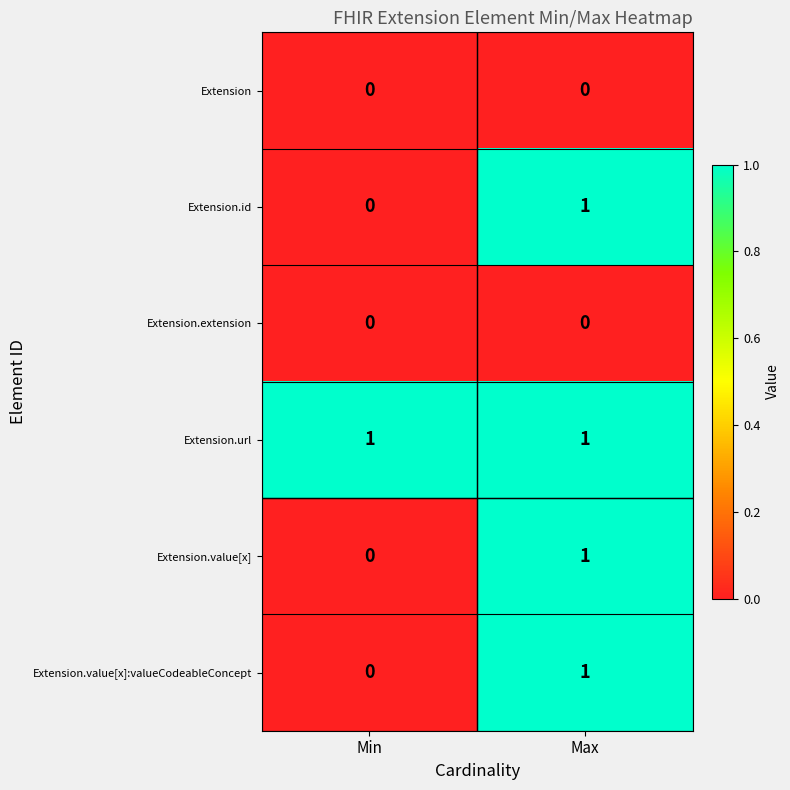

Reading right to left, transcribe all the data shown in this chart.

Extension: 0	0
Extension.id: 1	0
Extension.extension: 0	0
Extension.url: 1	1
Extension.value[x]: 1	0
Extension.value[x]:valueCodeableConcept: 1	0